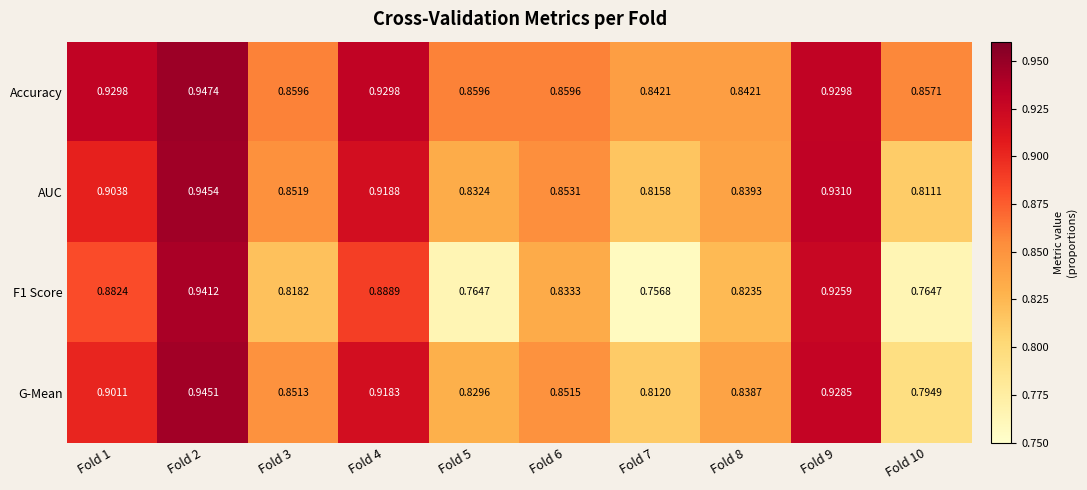

What is the total value across all series at Fold 7?

3.2